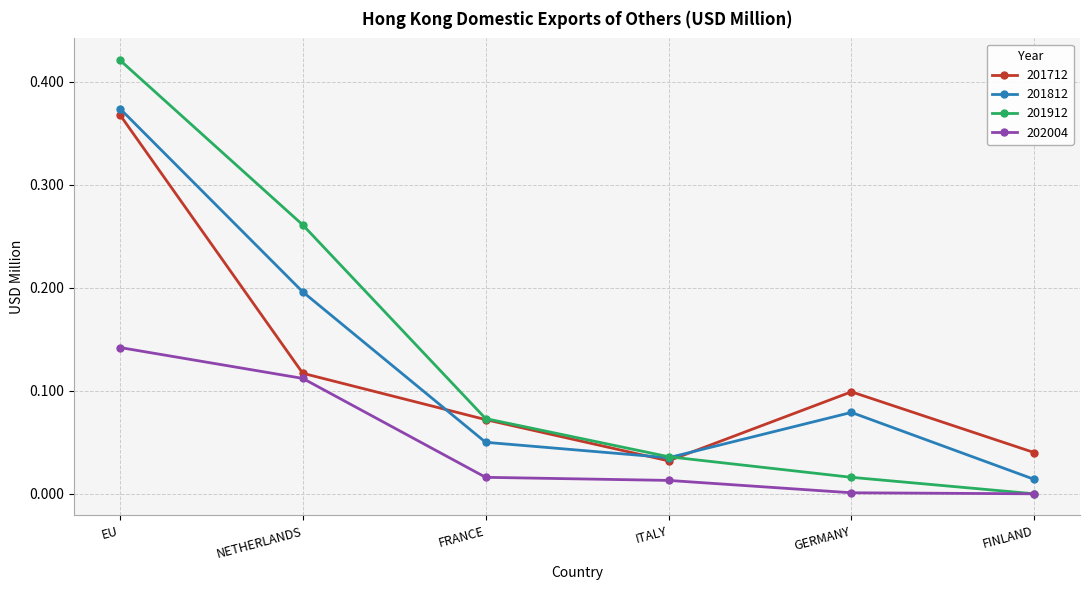

True or false: 201712 has more than 0 points higher than both neighbors.

True